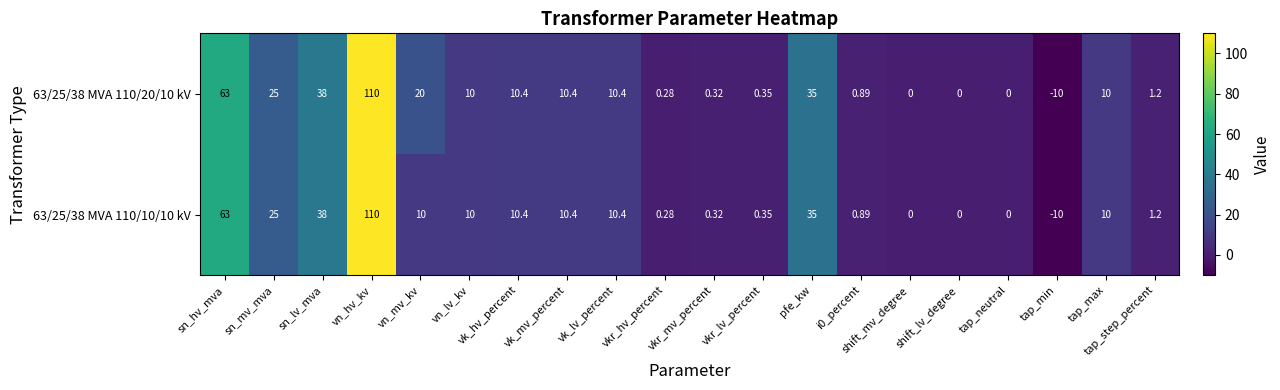

At which label does 63/25/38 MVA 110/10/10 kV reach its minimum?

tap_min